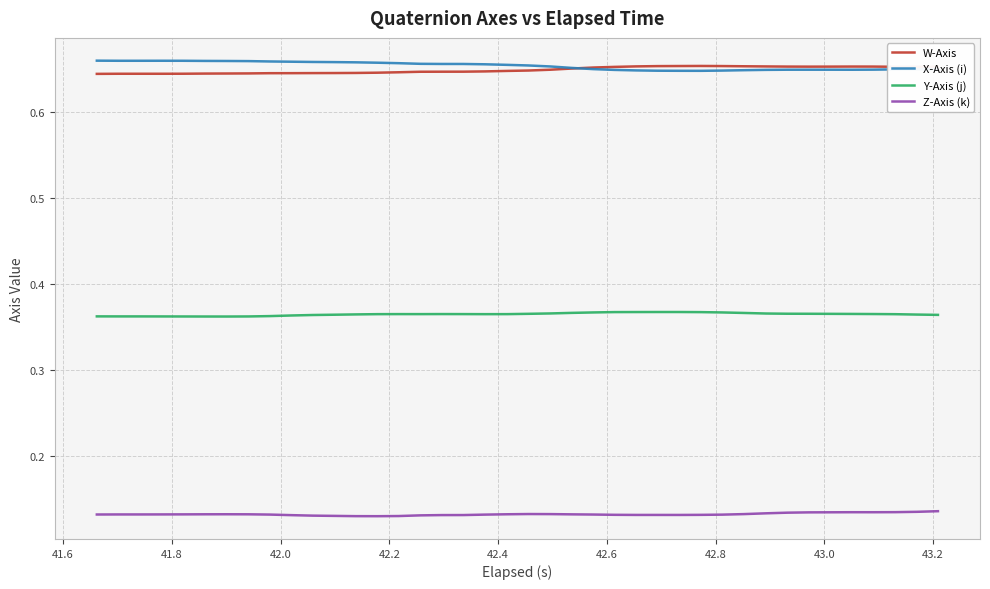

True or false: Y-Axis (j) and X-Axis (i) intersect in this chart.

False